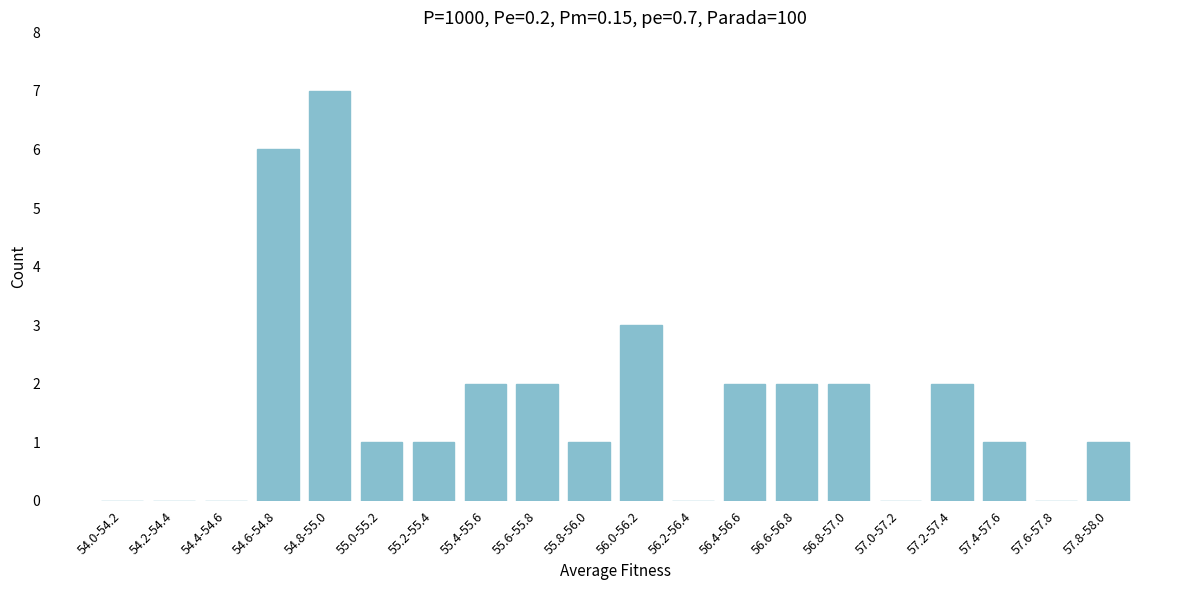

Reading right to left, list all the values displayed in this chart.

57.8-58.0=1	57.6-57.8=0	57.4-57.6=1	57.2-57.4=2	57.0-57.2=0	56.8-57.0=2	56.6-56.8=2	56.4-56.6=2	56.2-56.4=0	56.0-56.2=3	55.8-56.0=1	55.6-55.8=2	55.4-55.6=2	55.2-55.4=1	55.0-55.2=1	54.8-55.0=7	54.6-54.8=6	54.4-54.6=0	54.2-54.4=0	54.0-54.2=0